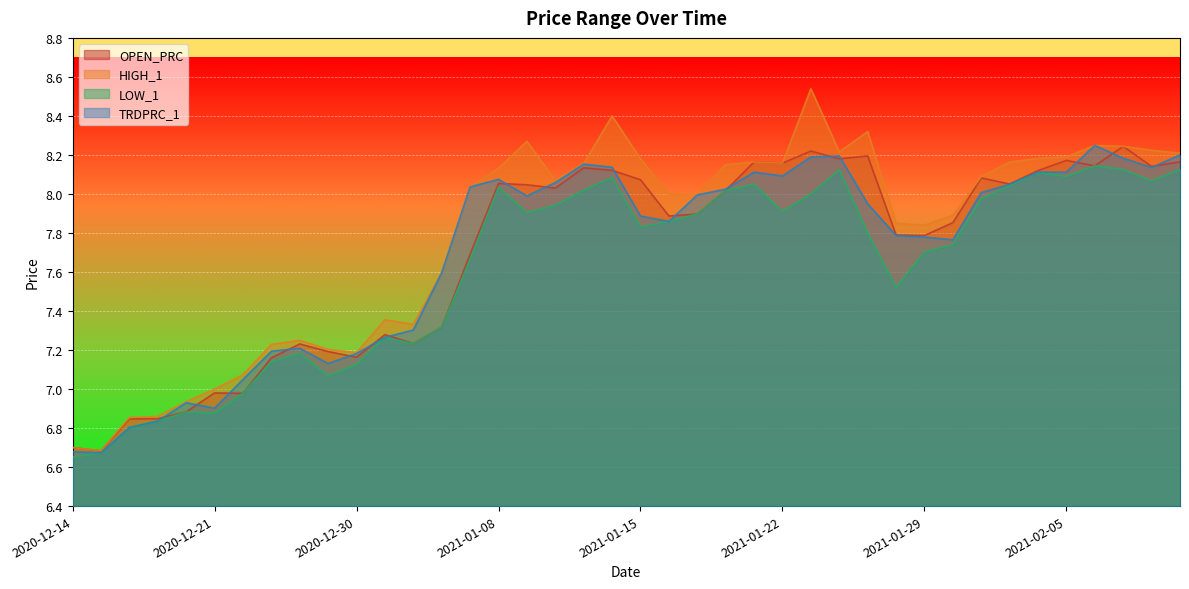

What are all the series names shown in the legend?

OPEN_PRC, HIGH_1, LOW_1, TRDPRC_1